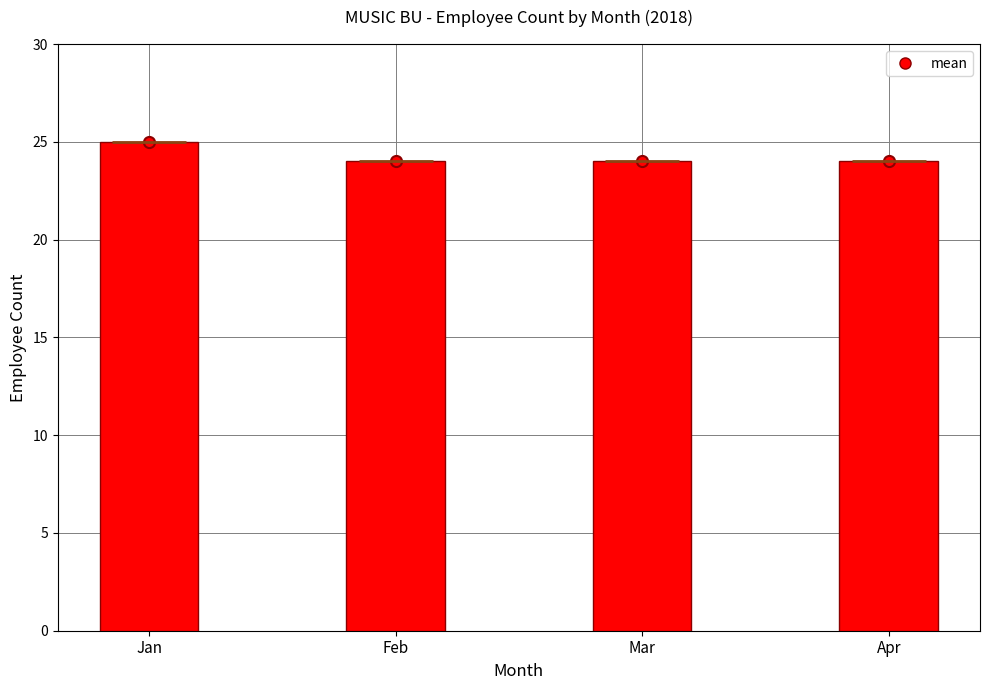

What is the minimum value shown in the chart?

24